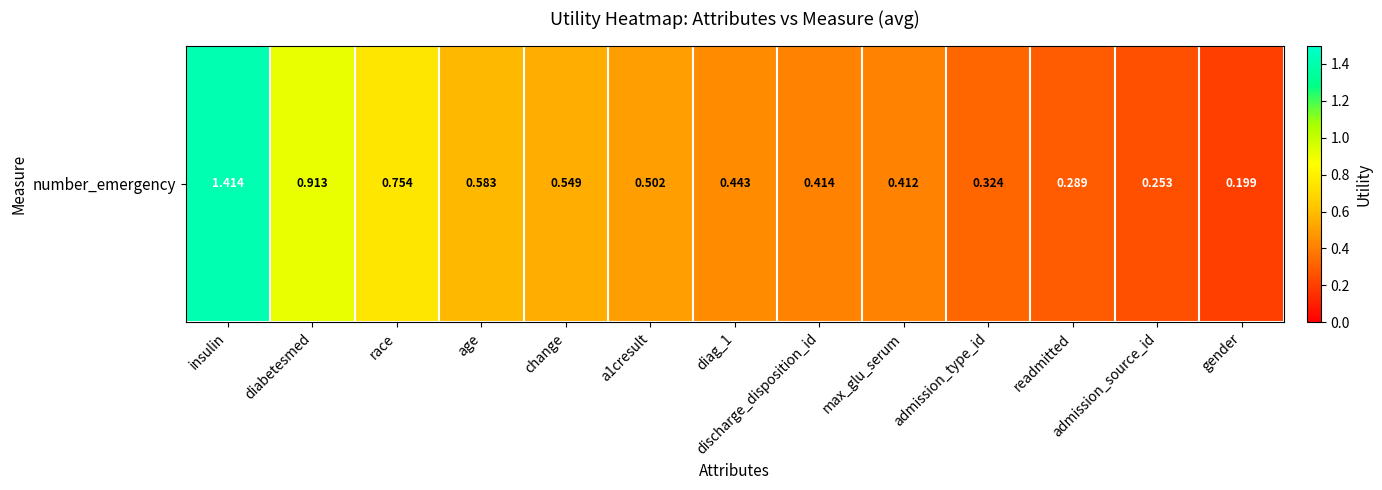

Rank the categories by value from highest to lowest.

insulin, diabetesmed, race, age, change, a1cresult, diag_1, discharge_disposition_id, max_glu_serum, admission_type_id, readmitted, admission_source_id, gender